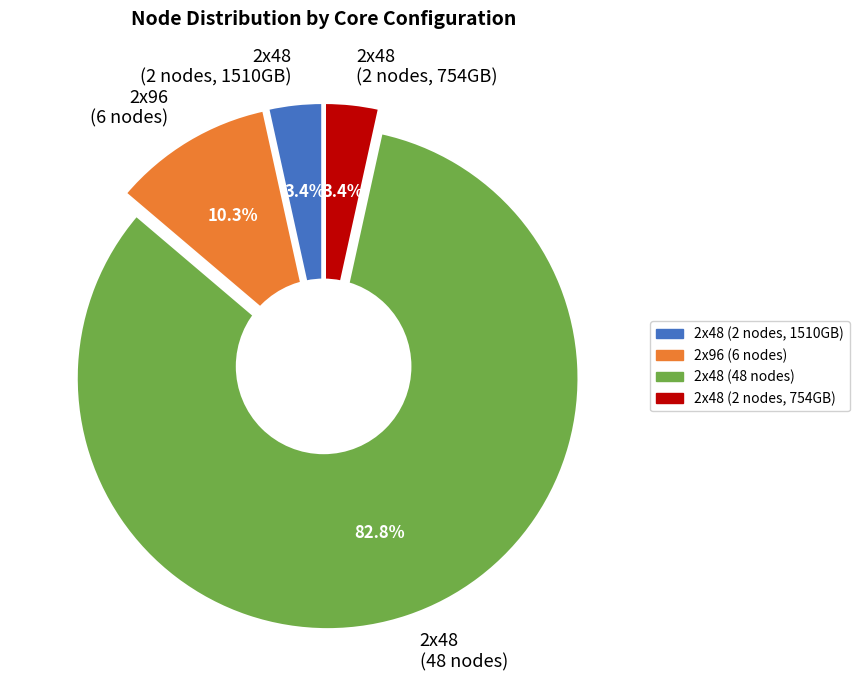

True or false: 2x48 (2 nodes, 754GB) accounts for 1% of the total.

False